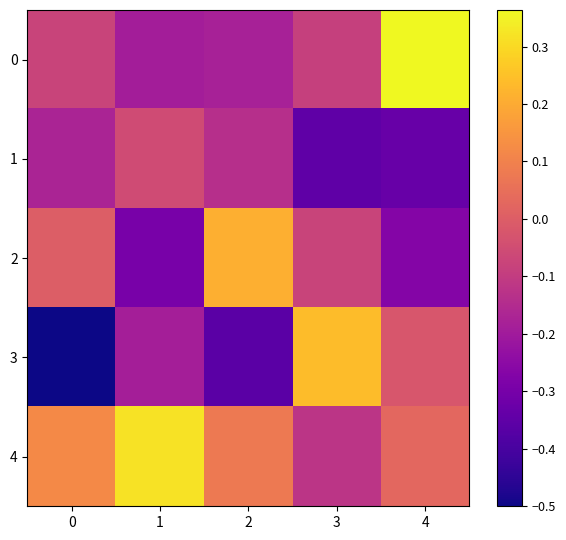

What is the spread (max minus min) of values at 3?

0.6